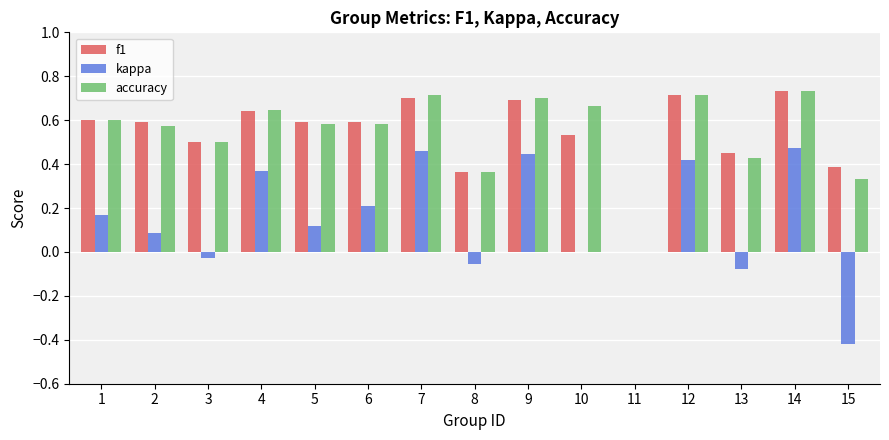

Between 1 and 7, which series saw the biggest shift?

kappa